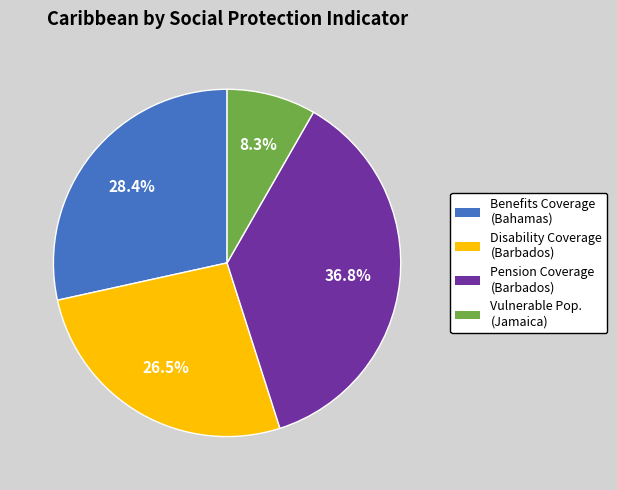

Is there a majority slice in this chart?

No